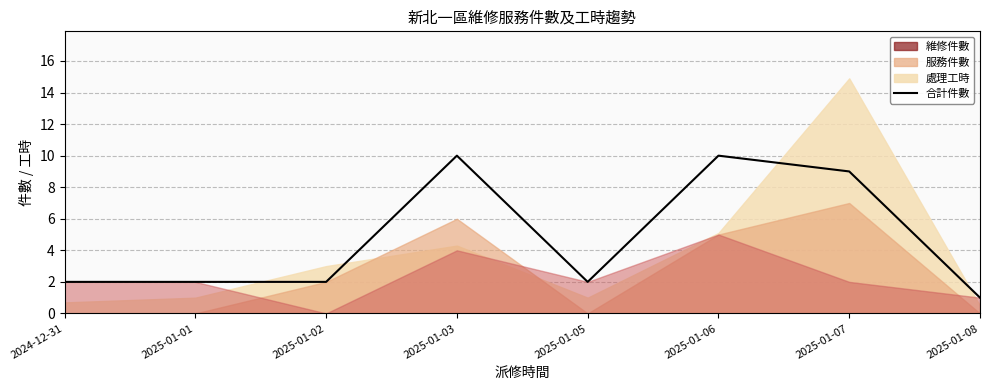

What is the greatest value displayed?

10